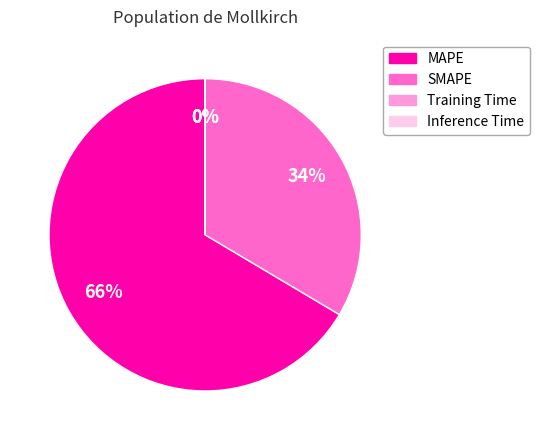

Do MAPE and SMAPE together represent more than half of the pie?

Yes